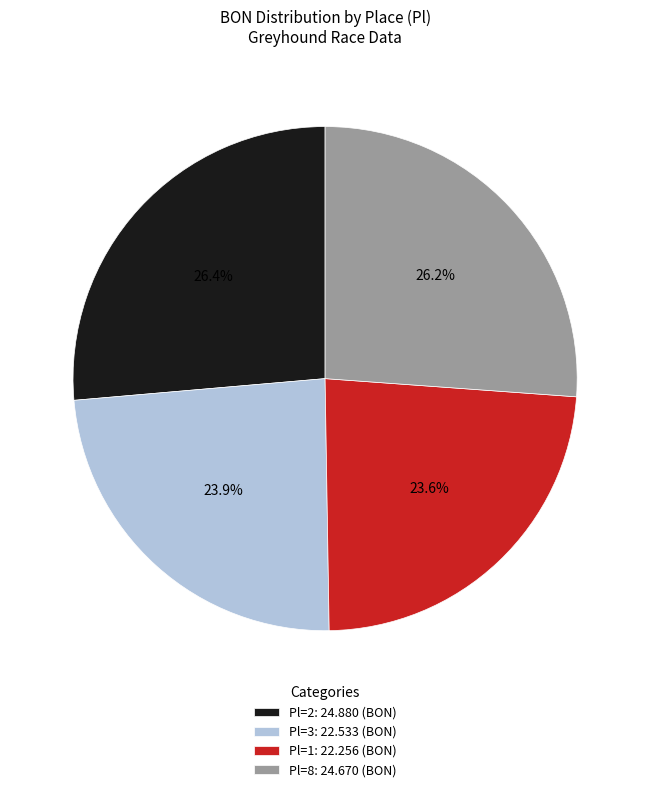

Is there any slice that represents more than half of the pie?

No